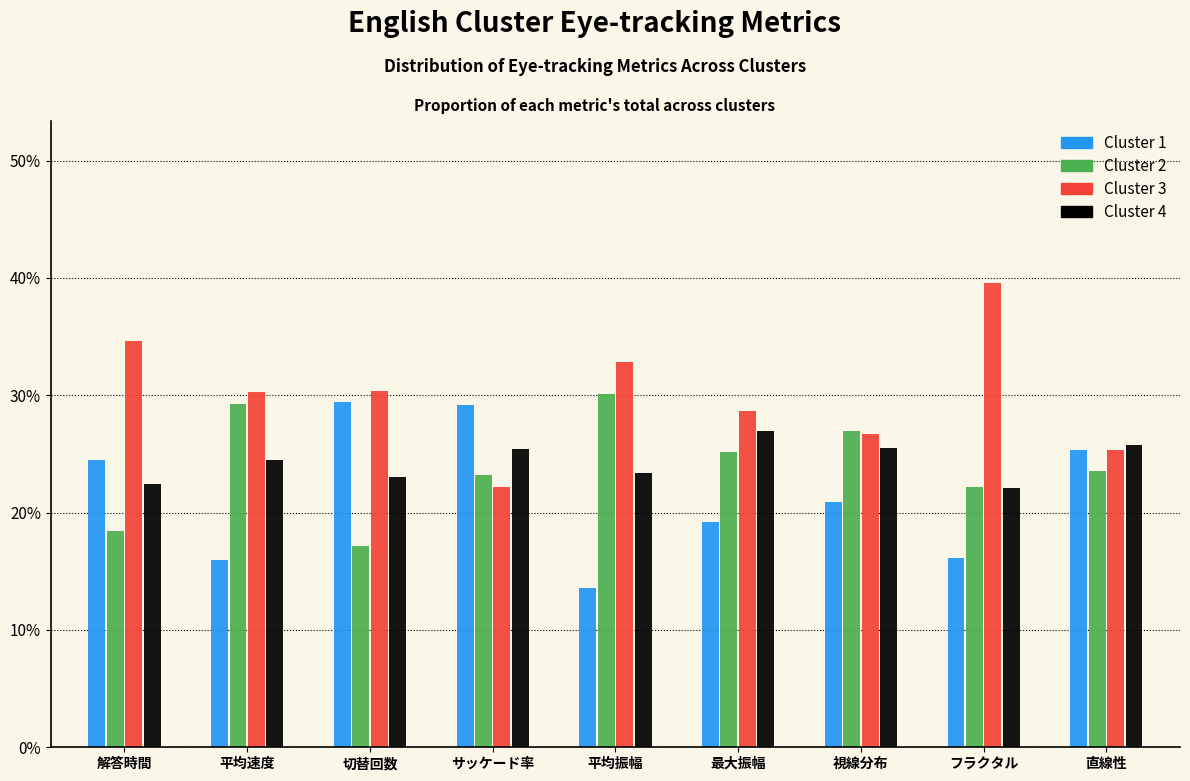

What is the sum of the Cluster 4 values at 平均速度 and 最大振幅?

51.5